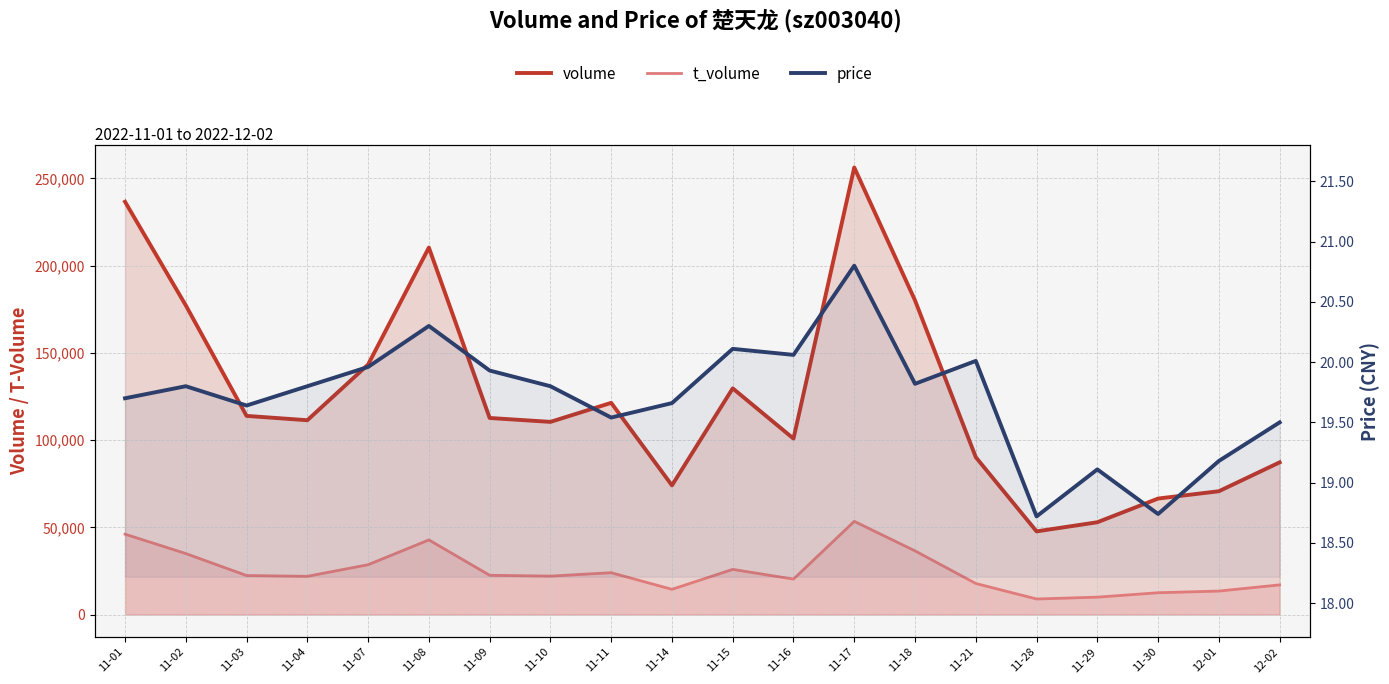

True or false: volume and price cross at least once.

False